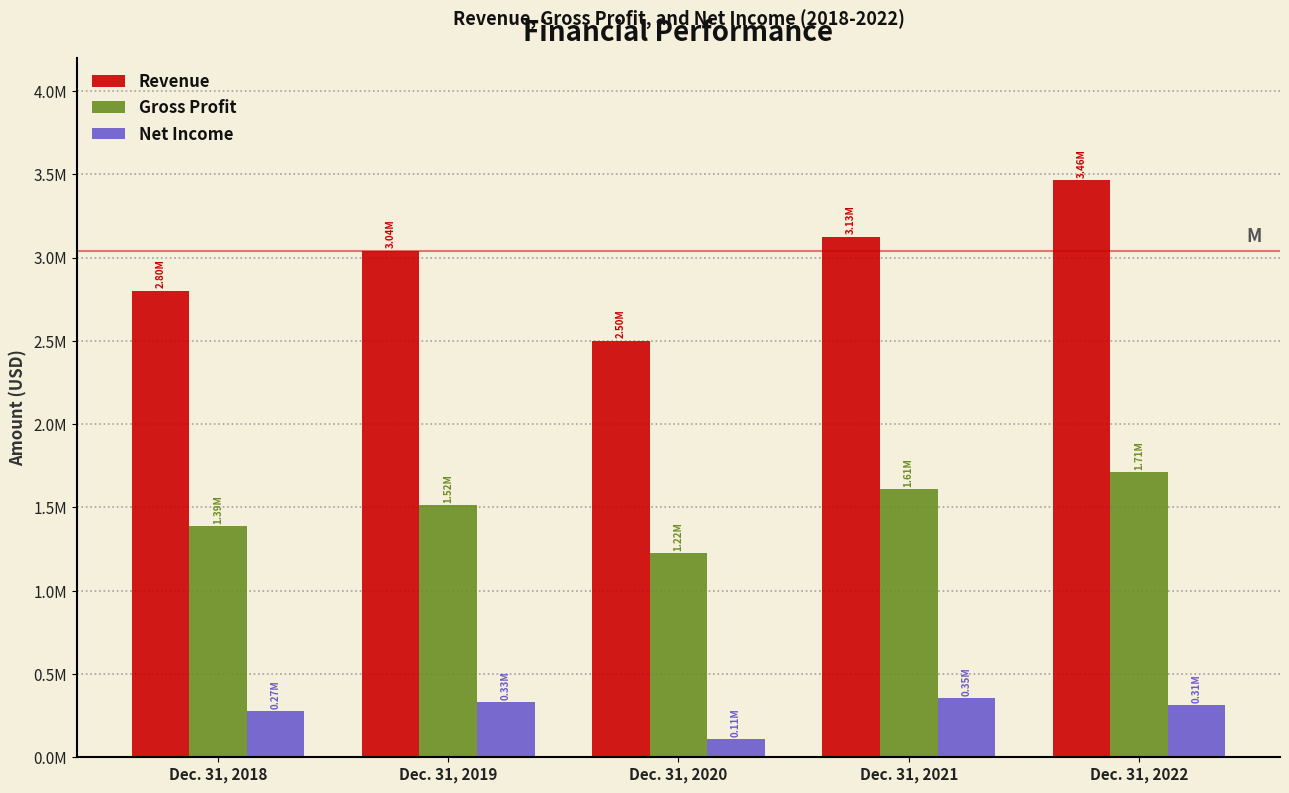

Does the chart contain stacked bars?

No